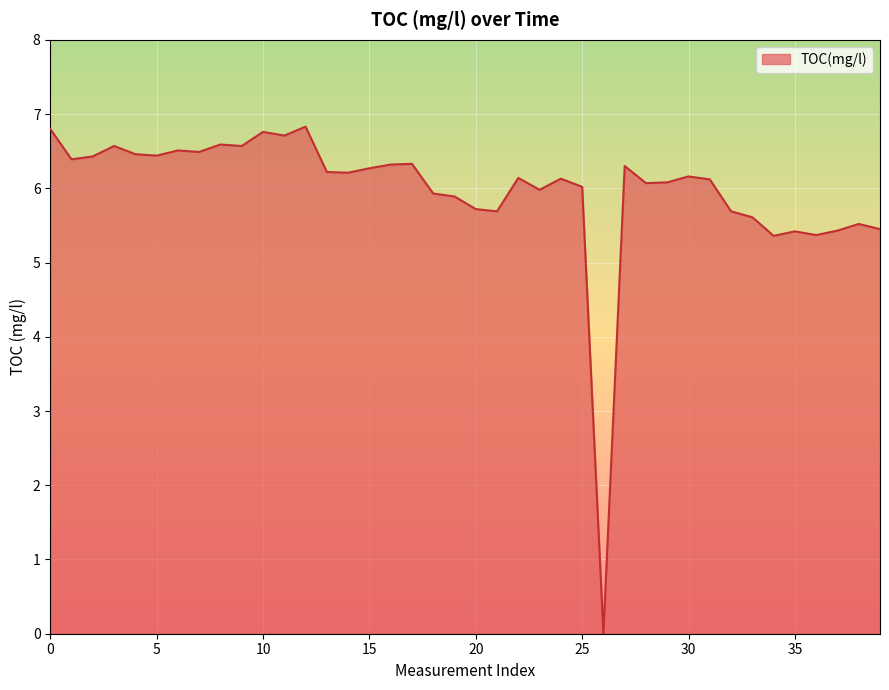

Reading right to left, what are all the values shown in this chart?

39=5.5	38=5.5	37=5.4	36=5.4	35=5.4	34=5.4	33=5.6	32=5.7	31=6.1	30=6.2	29=6.1	28=6.1	27=6.3	26=0.0	25=6.0	24=6.1	23=6.0	22=6.1	21=5.7	20=5.7	19=5.9	18=5.9	17=6.3	16=6.3	15=6.3	14=6.2	13=6.2	12=6.8	11=6.7	10=6.8	9=6.6	8=6.6	7=6.5	6=6.5	5=6.4	4=6.5	3=6.6	2=6.4	1=6.4	0=6.8